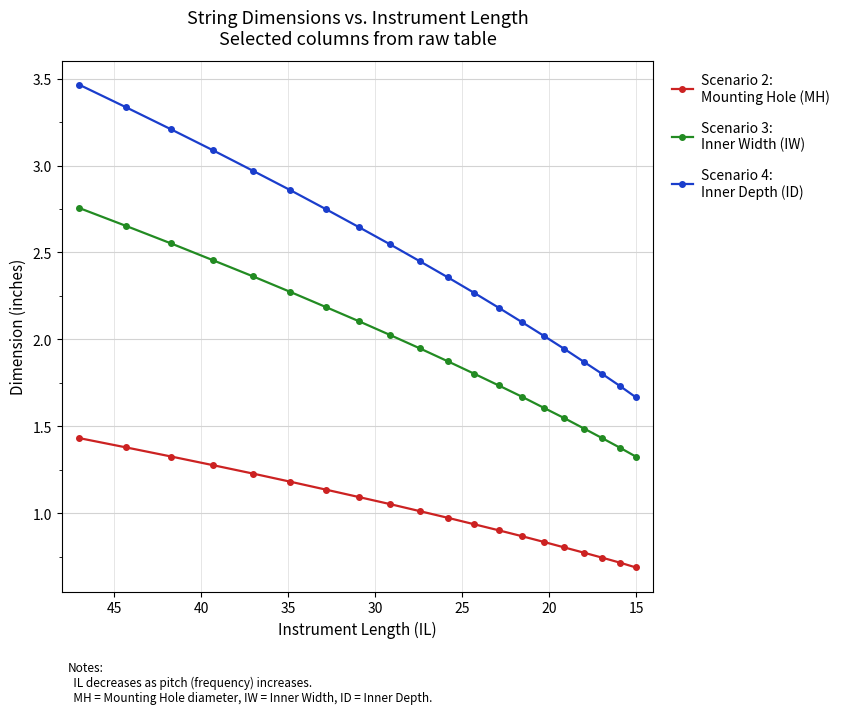

What is the value of the Scenario 2:
Mounting Hole (MH) point at the 19th from the left?

0.7